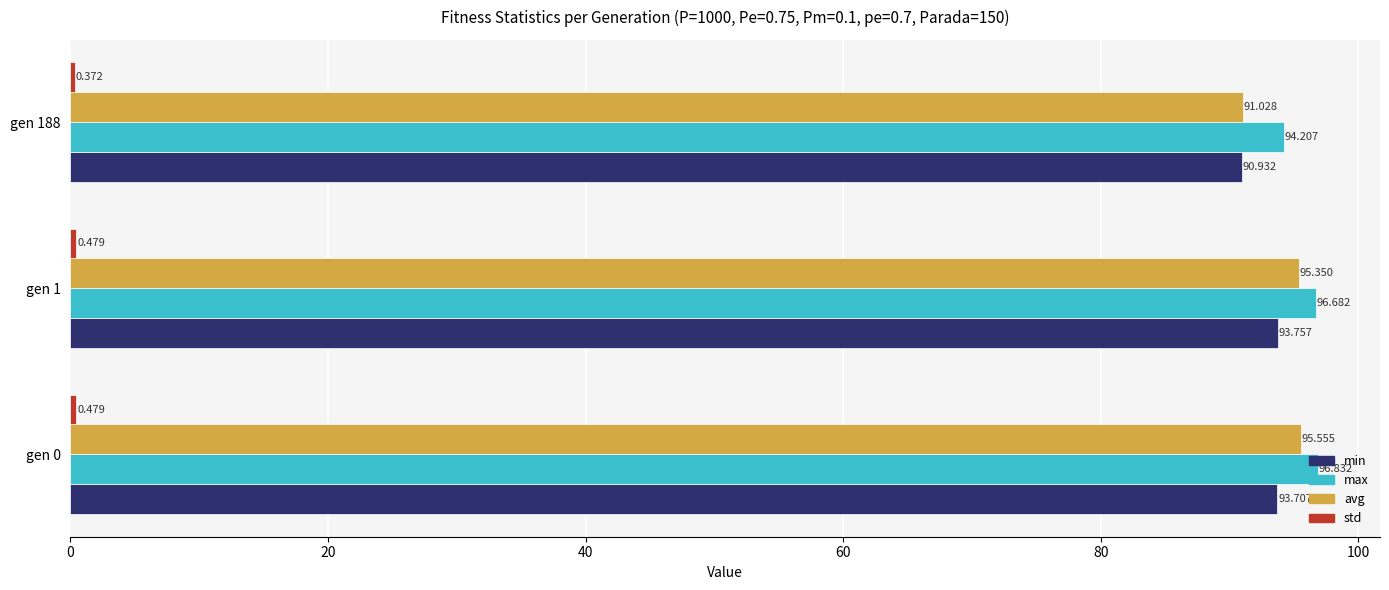

Which series has the widest spread of values?

avg